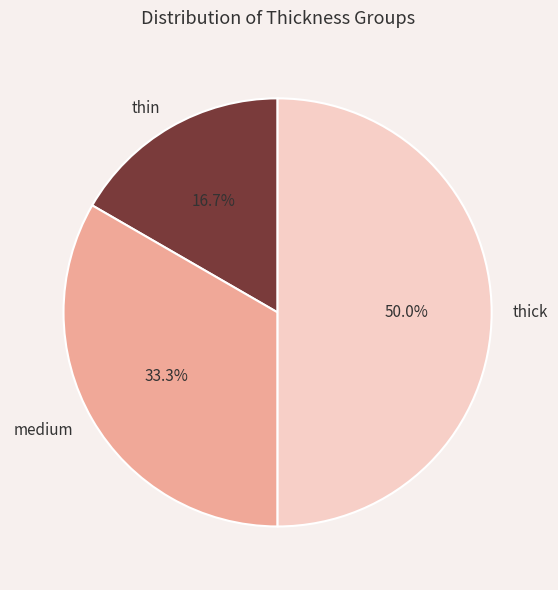

Is it true that thin is 17% of the pie?

True